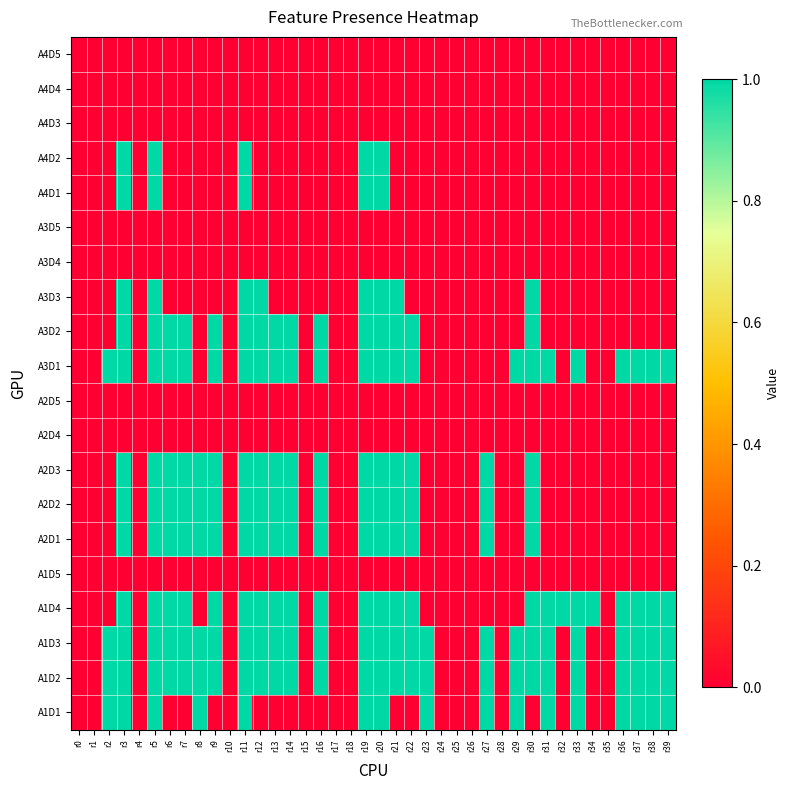

At which category does the chart reach its minimum across all series?

r0